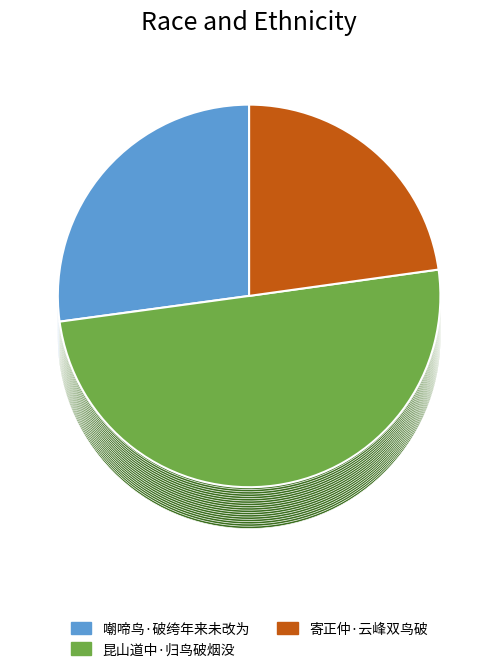

How many slices are in this pie chart?

3